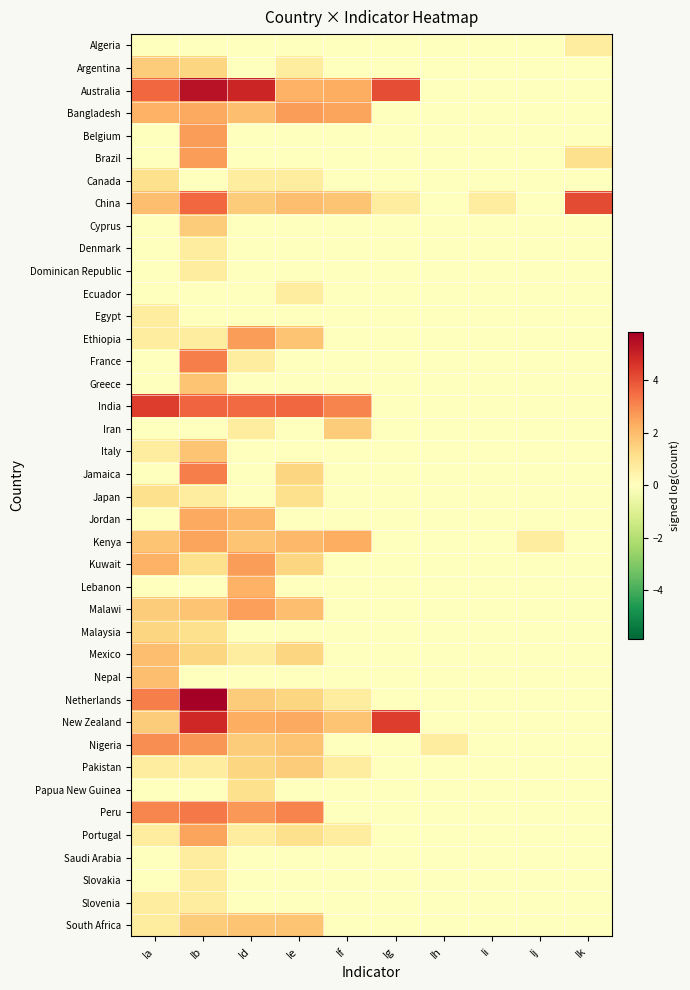

What is the greatest value displayed?

5.9